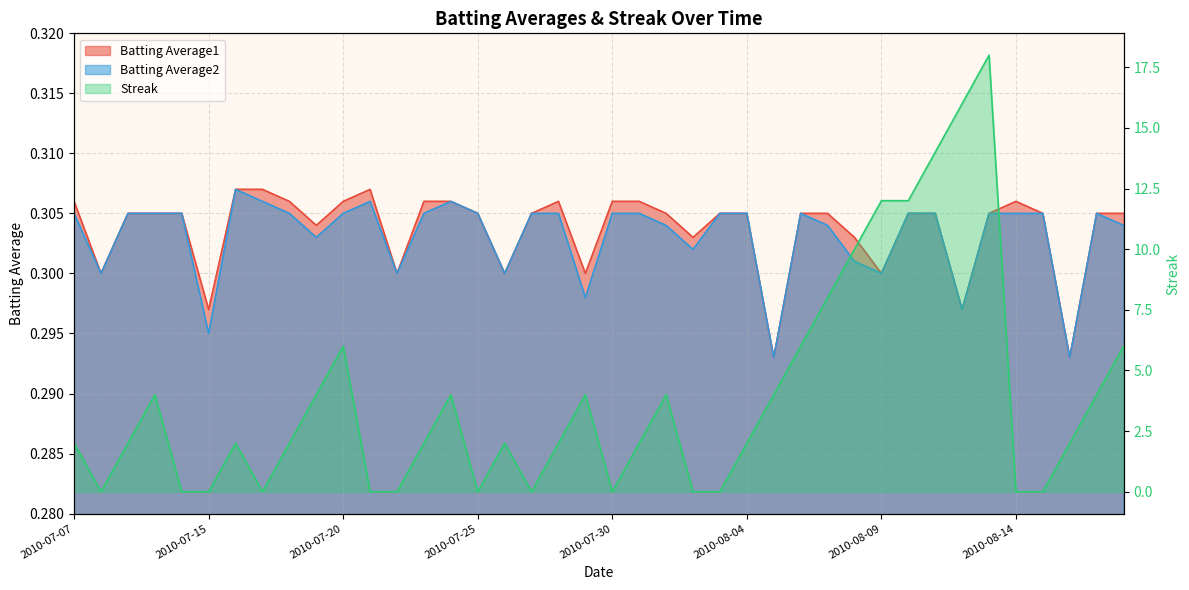

True or false: Batting Average2 and Batting Average1 cross at least once.

False